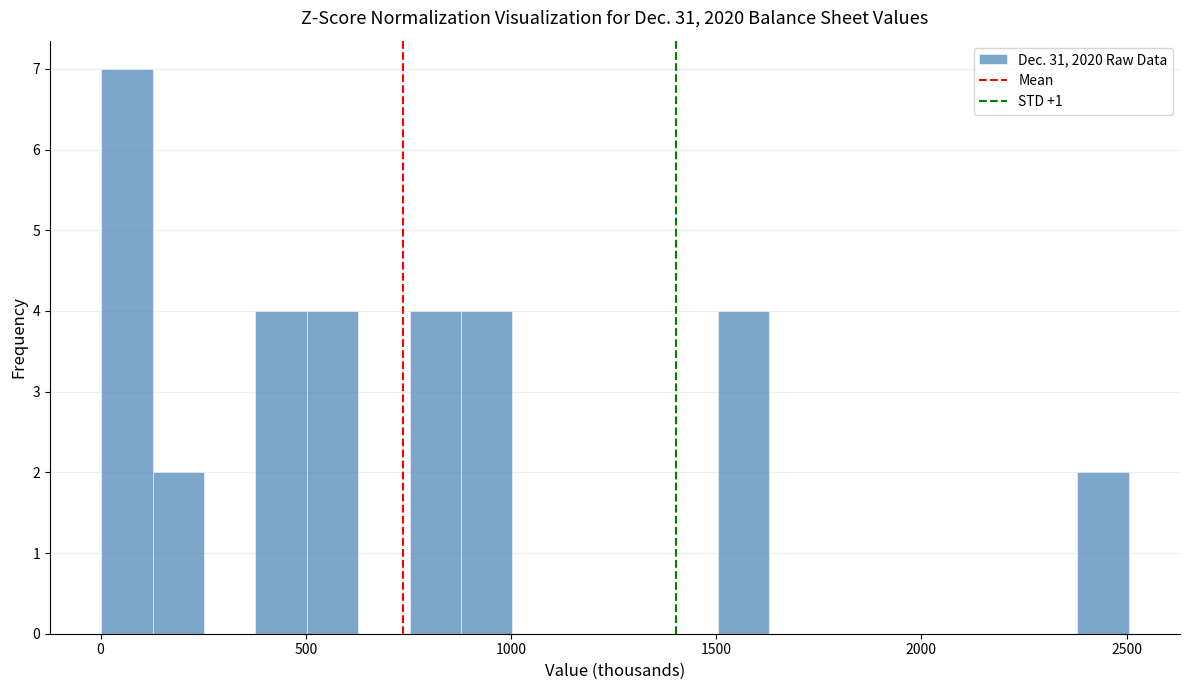

Read against the x-axis, roughly where is the centre of the tallest bar?

50